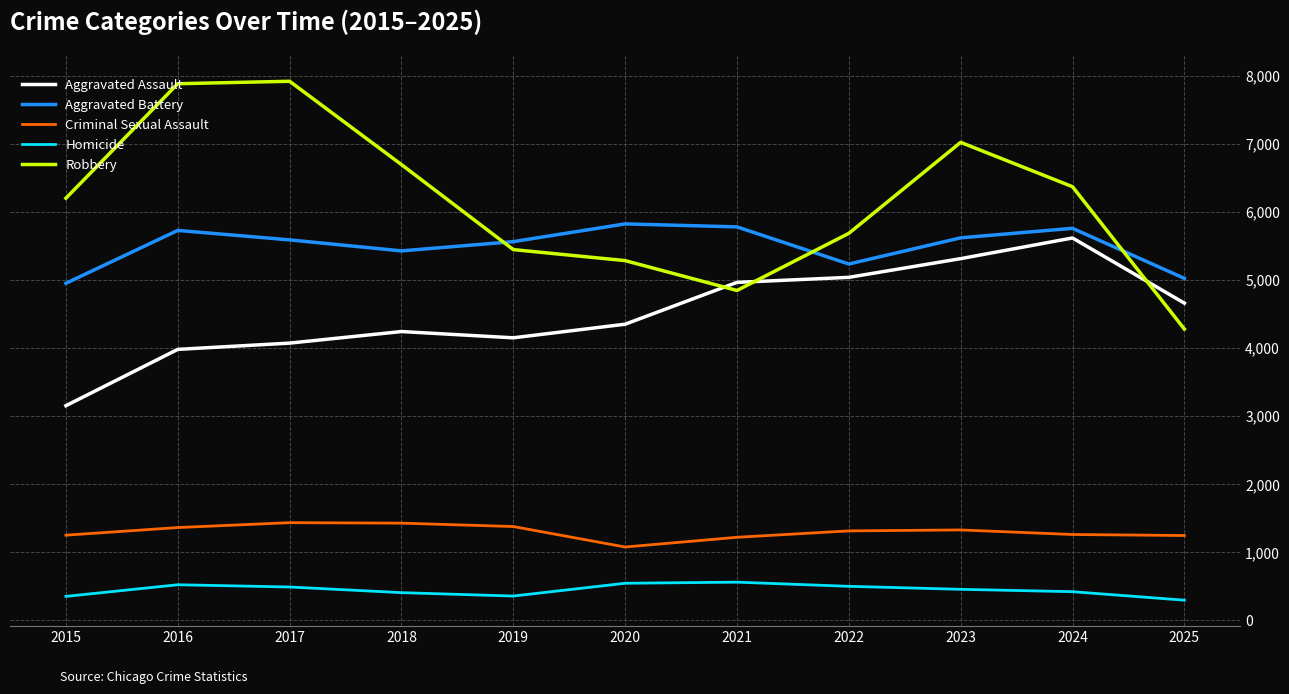

Rank the series at 2020 from lowest to highest value.

Homicide, Criminal Sexual Assault, Aggravated Assault, Robbery, Aggravated Battery